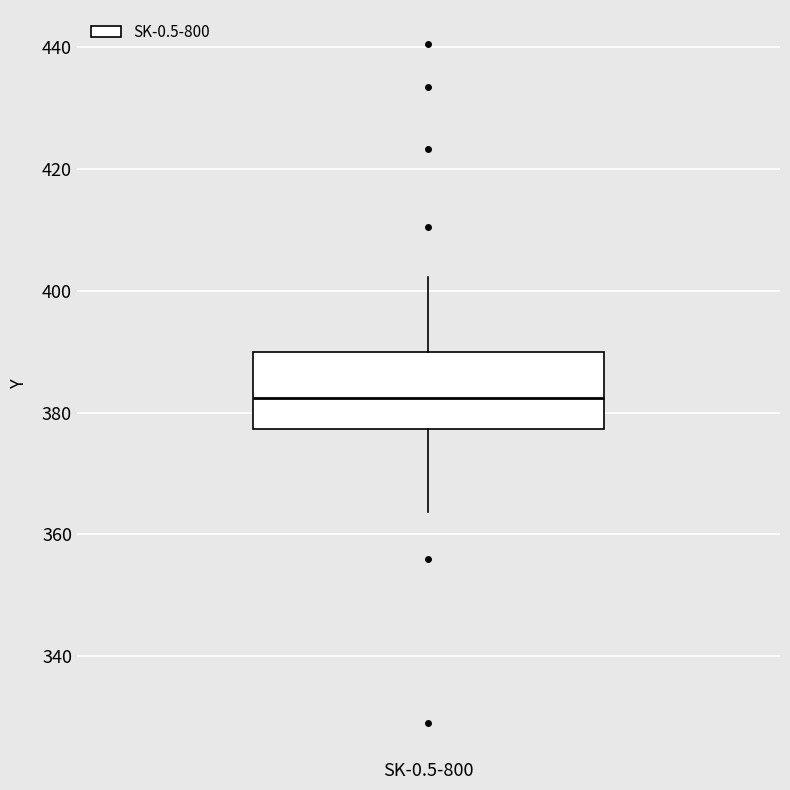

Transcribe this box plot: give where the median line is, the range the box spans, and where the two whiskers end, as read against the y-axis. The values are not printed on the chart, so give them approximately, as read against the axis.

median 382, box 378 to 390, whiskers 364 to 402